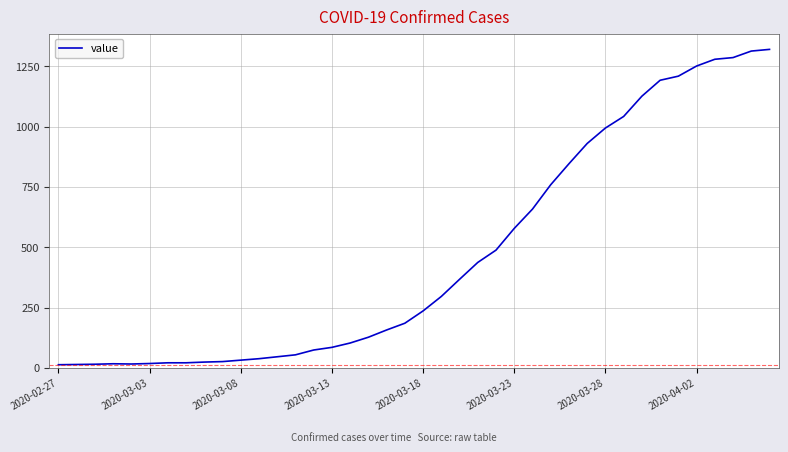

What is the sum of all values?

18693